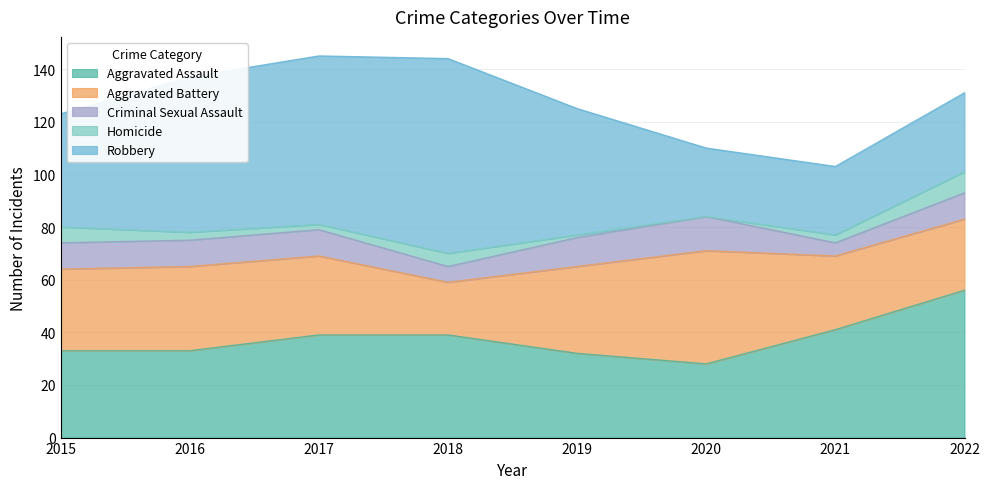

Which series has the largest total across all categories?

Robbery